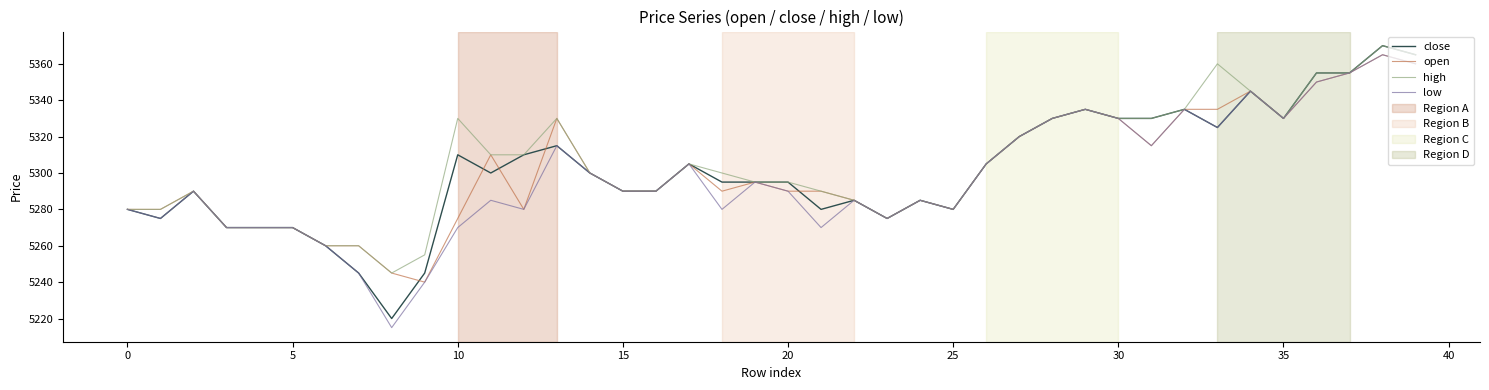

What is the lowest value of the open series?

5240